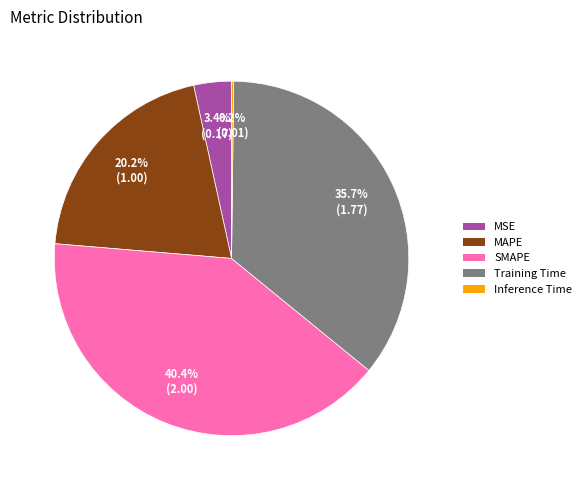

Is the sum of MSE and MAPE greater than half?

No